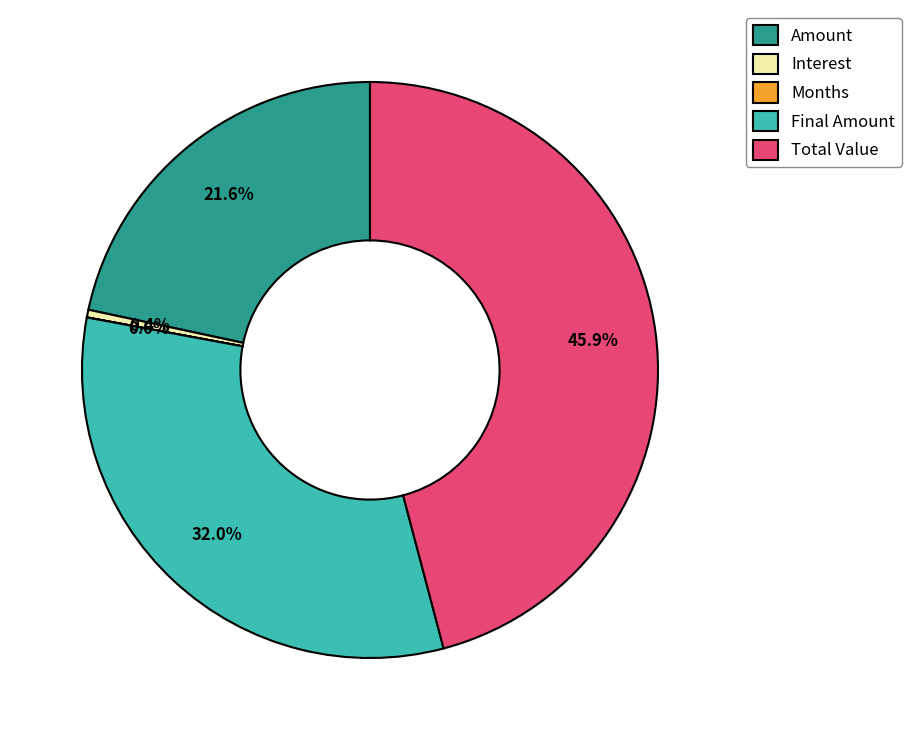

Which slice is the largest?

Total Value